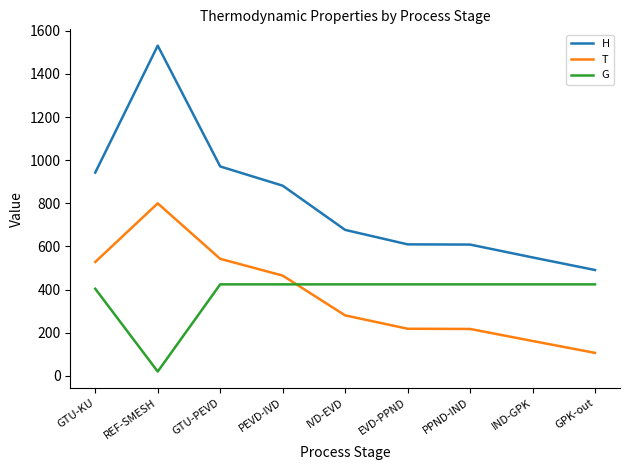

What is the minimum value for H?

491.0